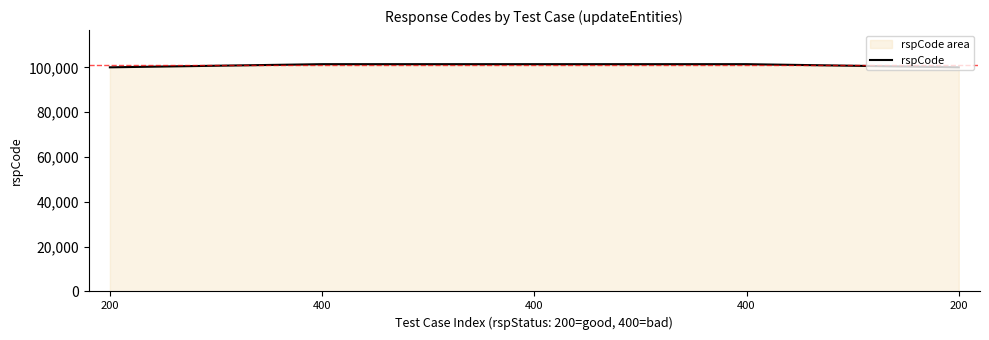

What is the approximate value at 200, to the nearest 100?

100000